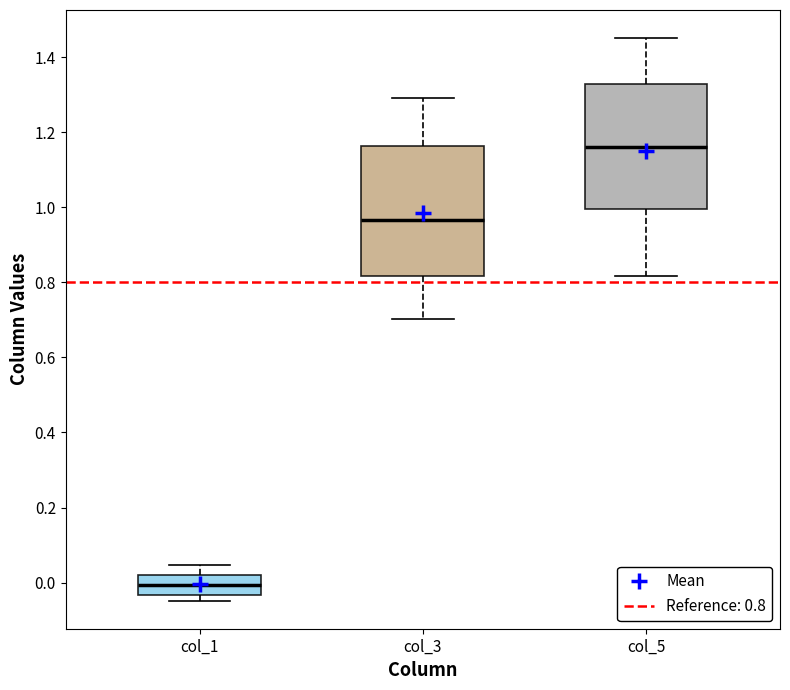

Where is the upper edge of the box for col_5 on the y-axis? The values are not printed on the chart, so give them approximately, as read against the axis.

1.32